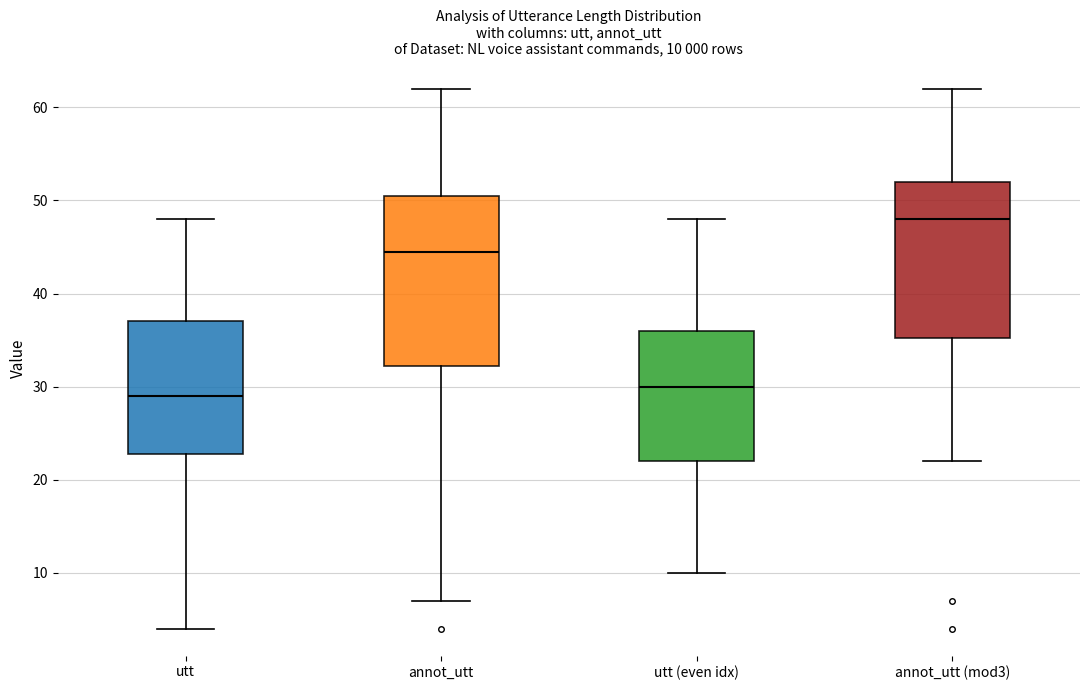

Which box is the tallest, from its lower edge to its upper edge?

annot_utt